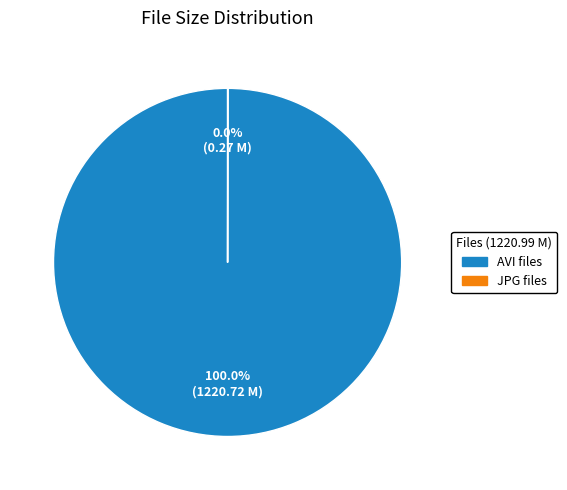

Is there a majority slice in this chart?

Yes